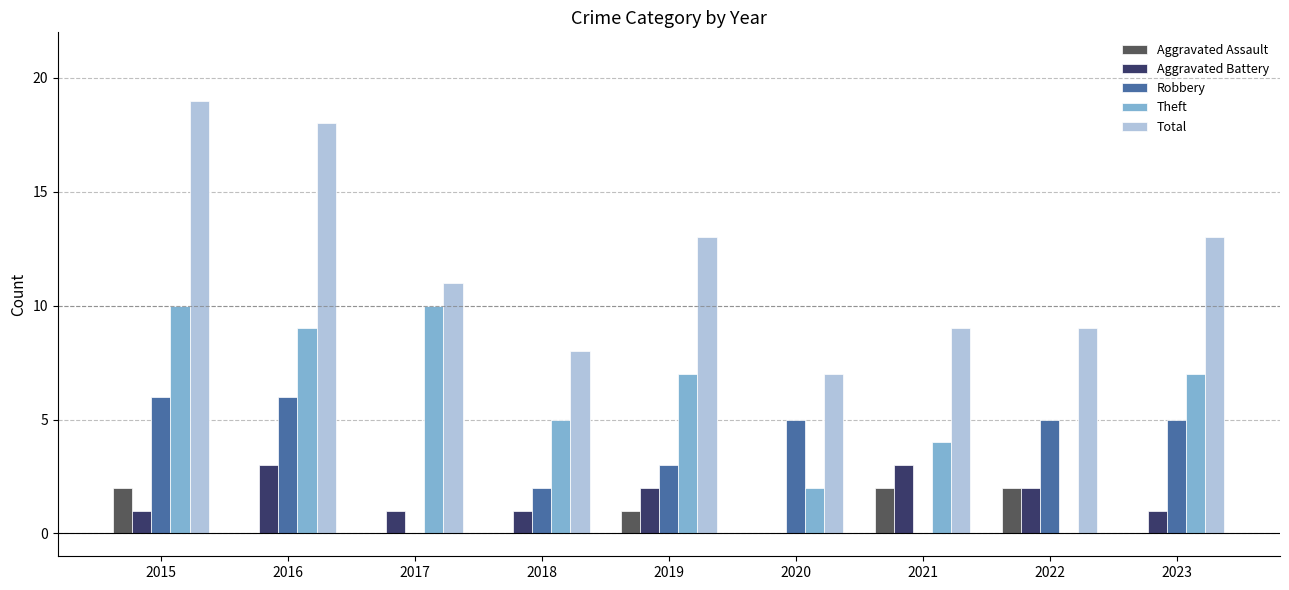

Reading left to right, what are all the values shown in this chart?

Aggravated Assault: 2015=2	2016=0	2017=0	2018=0	2019=1	2020=0	2021=2	2022=2	2023=0
Aggravated Battery: 2015=1	2016=3	2017=1	2018=1	2019=2	2020=0	2021=3	2022=2	2023=1
Robbery: 2015=6	2016=6	2017=0	2018=2	2019=3	2020=5	2021=0	2022=5	2023=5
Theft: 2015=10	2016=9	2017=10	2018=5	2019=7	2020=2	2021=4	2022=0	2023=7
Total: 2015=19	2016=18	2017=11	2018=8	2019=13	2020=7	2021=9	2022=9	2023=13